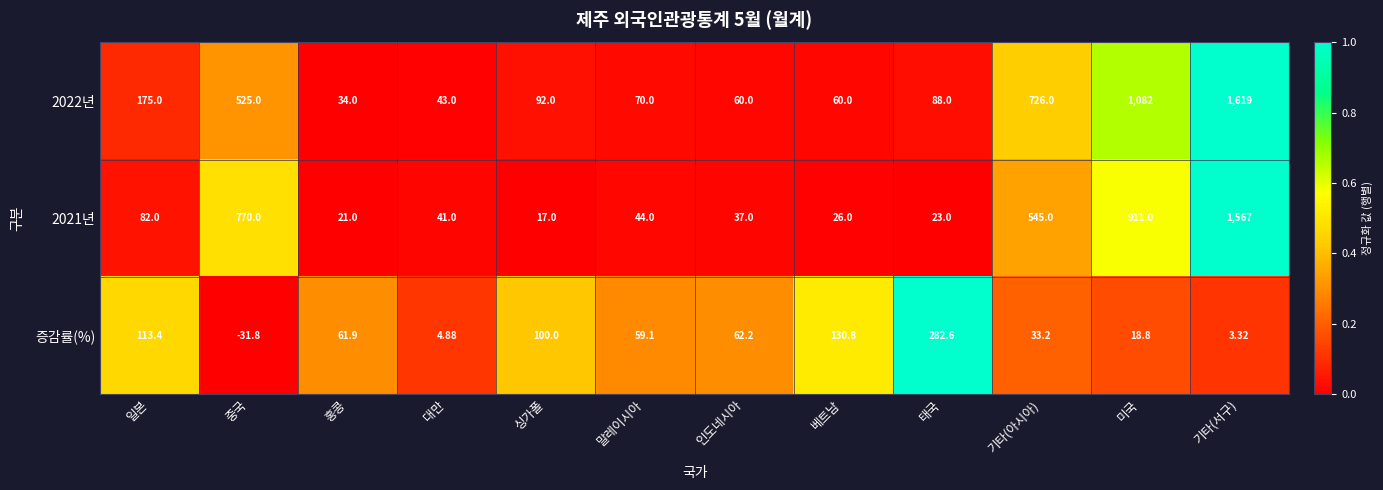

Rank the categories by 증감률(%) value from highest to lowest.

태국, 베트남, 일본, 싱가폴, 인도네시아, 홍콩, 말레이시아, 기타(아시아), 미국, 대만, 기타(서구), 중국